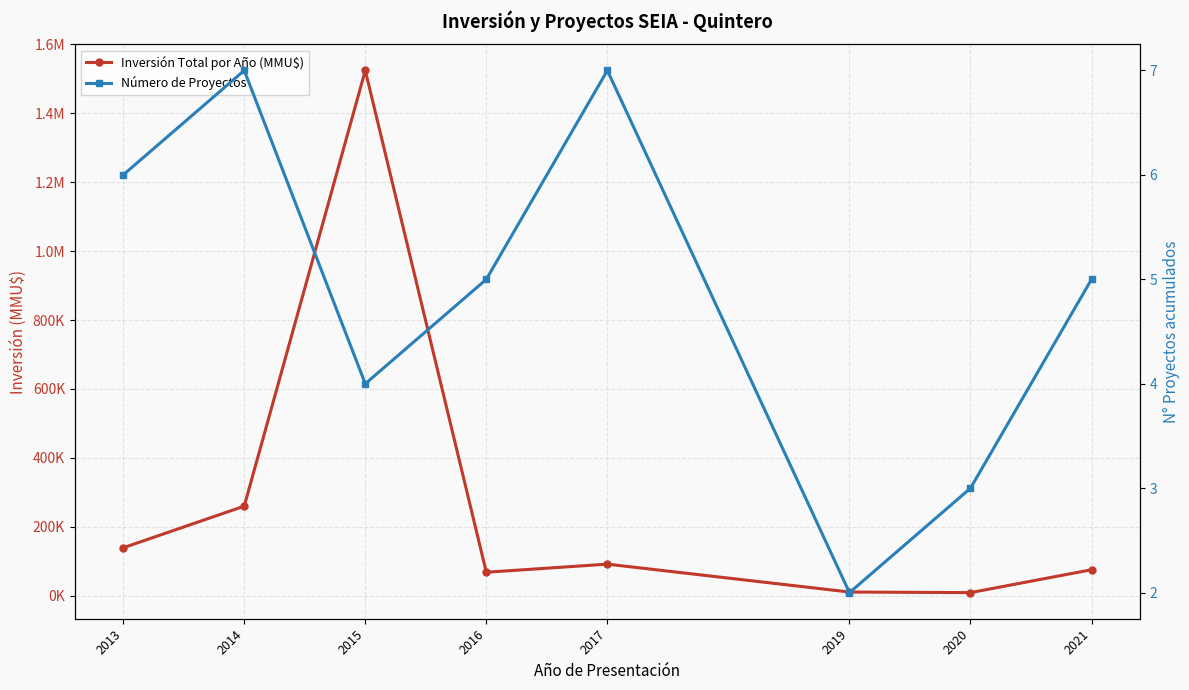

Where is Inversión Total por Año (MMU$) nearest to the value 766733?

2014